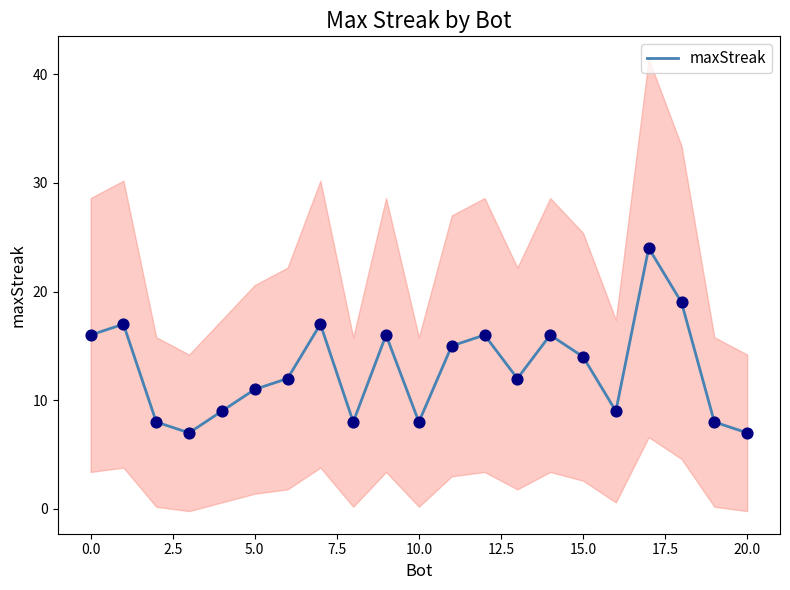

What is the highest value of the maxStreak series?

24